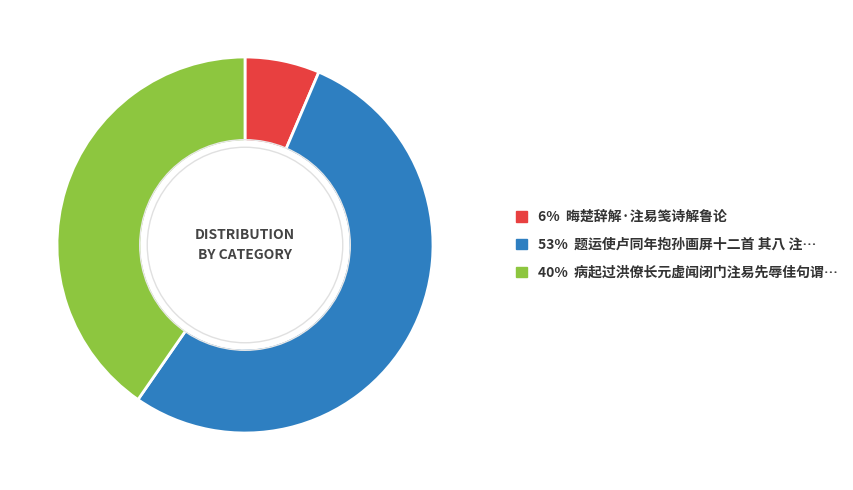

Is there any slice that represents more than half of the pie?

Yes